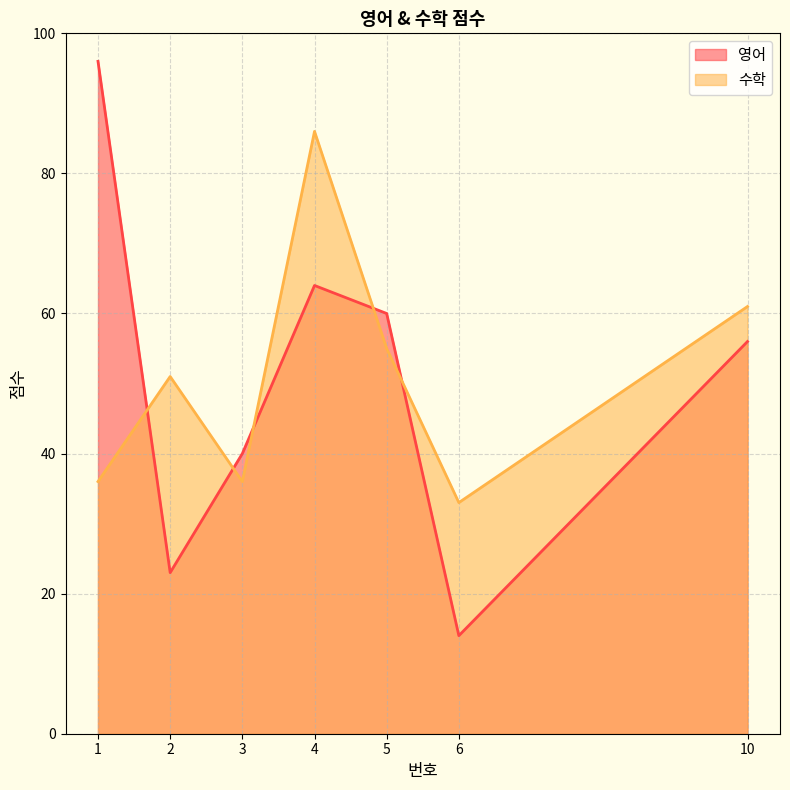

Where is 영어 nearest to the value 55?

10